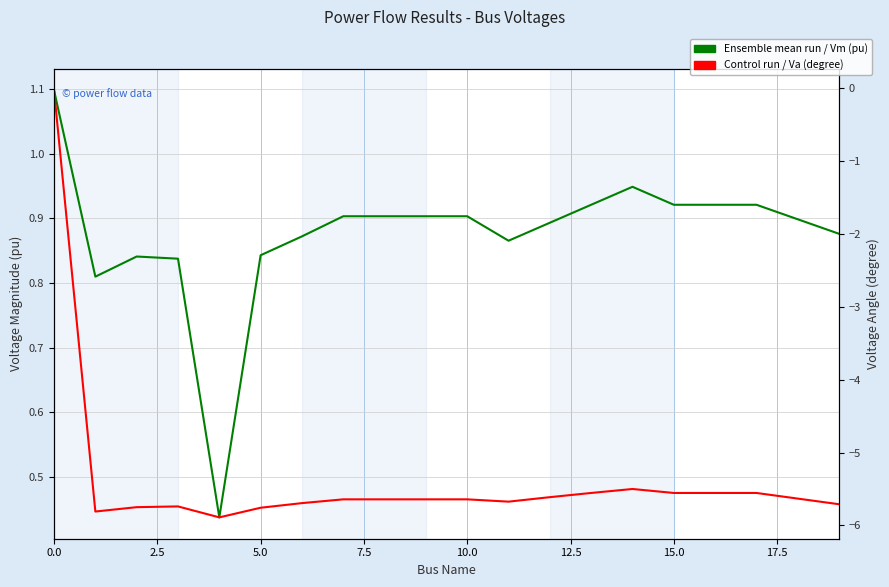

True or false: Voltage Angle (degree) and Voltage Magnitude (pu) intersect in this chart.

False